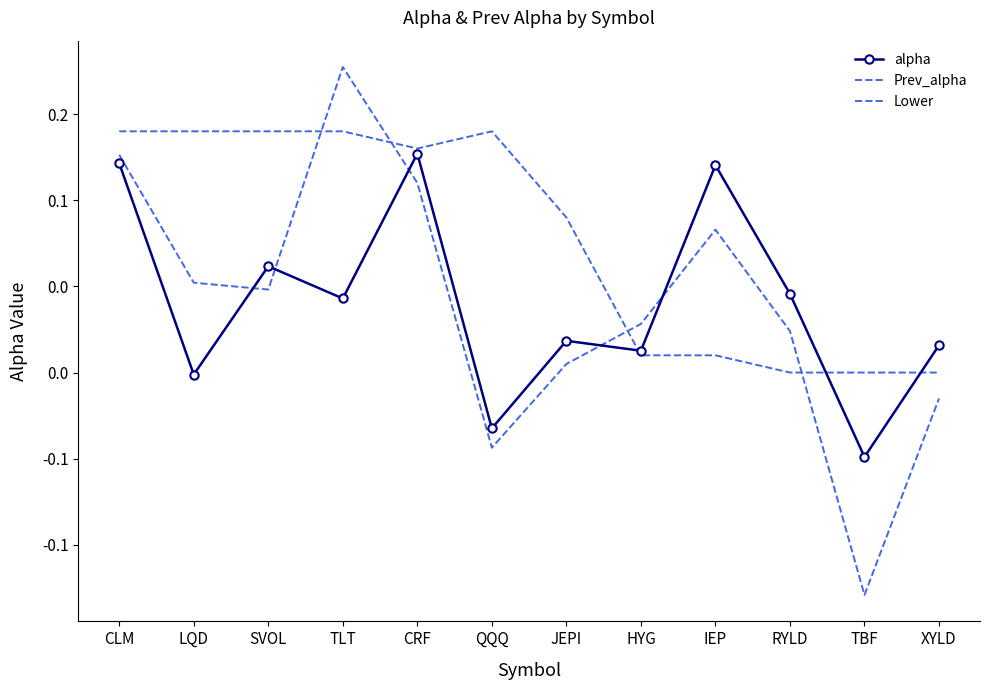

At which category does alpha reach its first local valley?

LQD